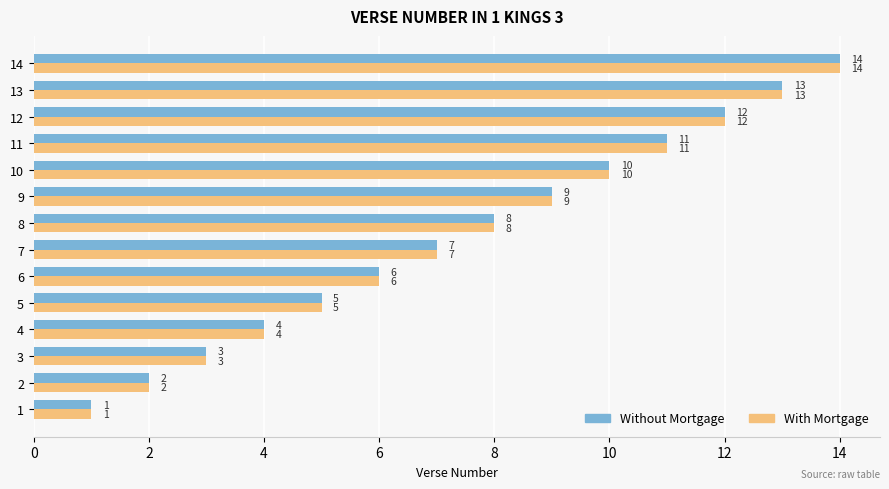

What is the sum of all With Mortgage values?

105